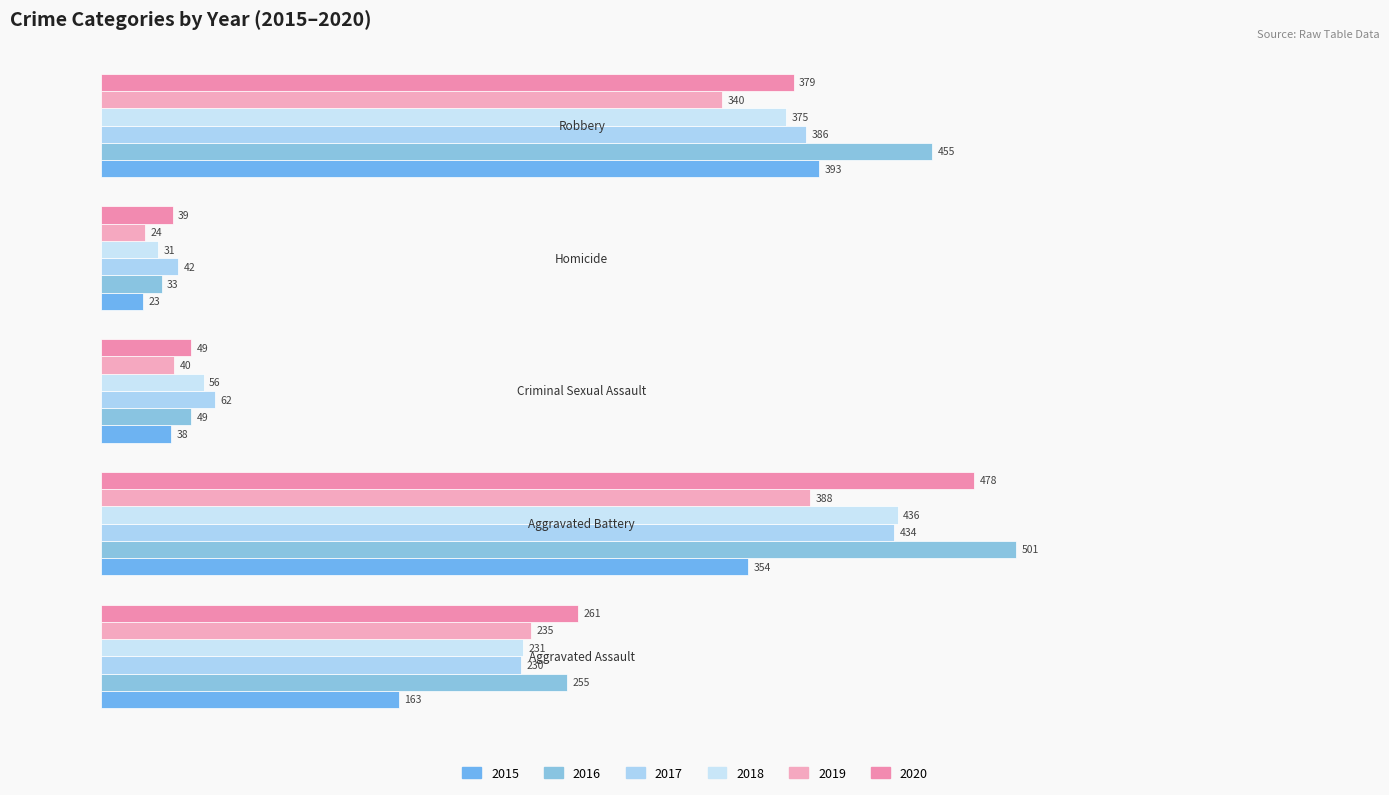

What position from the left is Aggravated Assault?

1